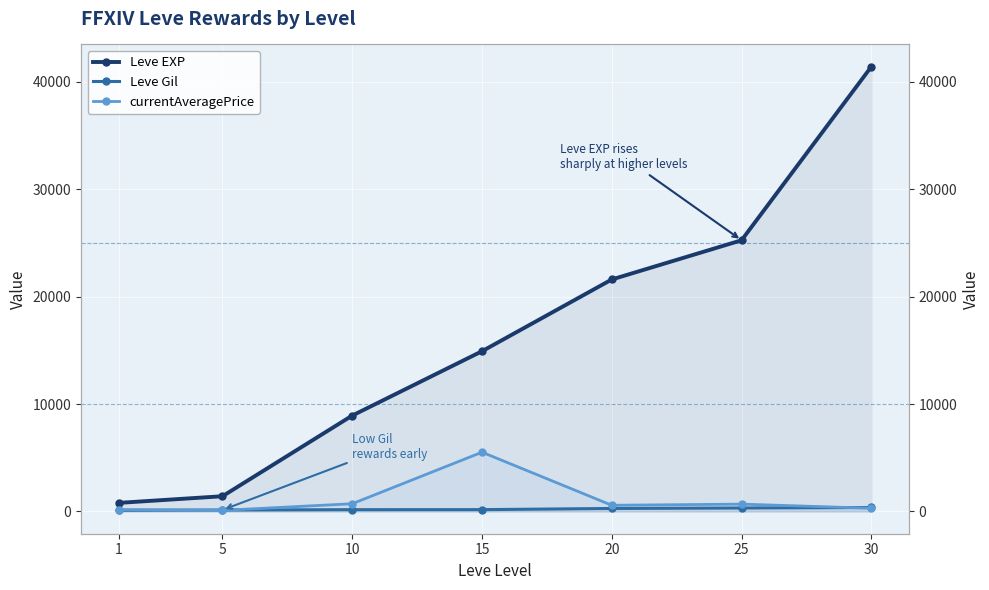

Which series has the largest total across all categories?

Leve EXP